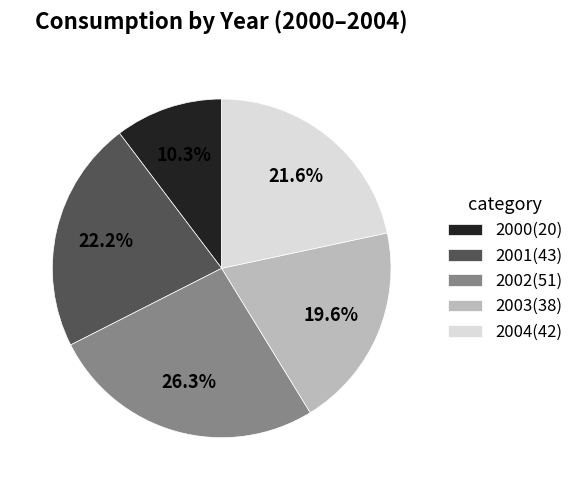

Is there any slice that represents more than half of the pie?

No